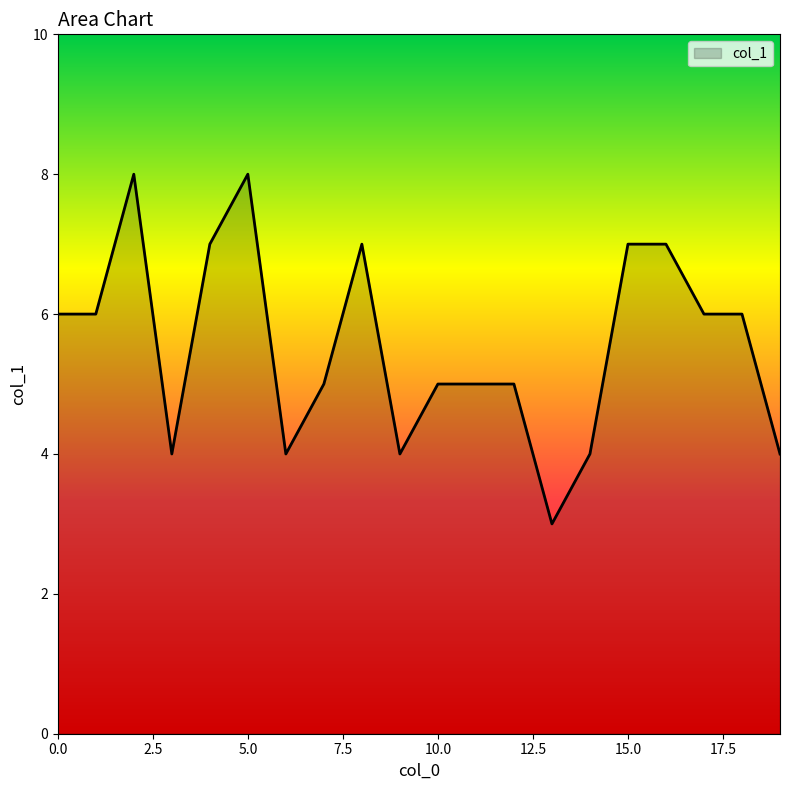

What is the difference between the maximum and minimum values?

5